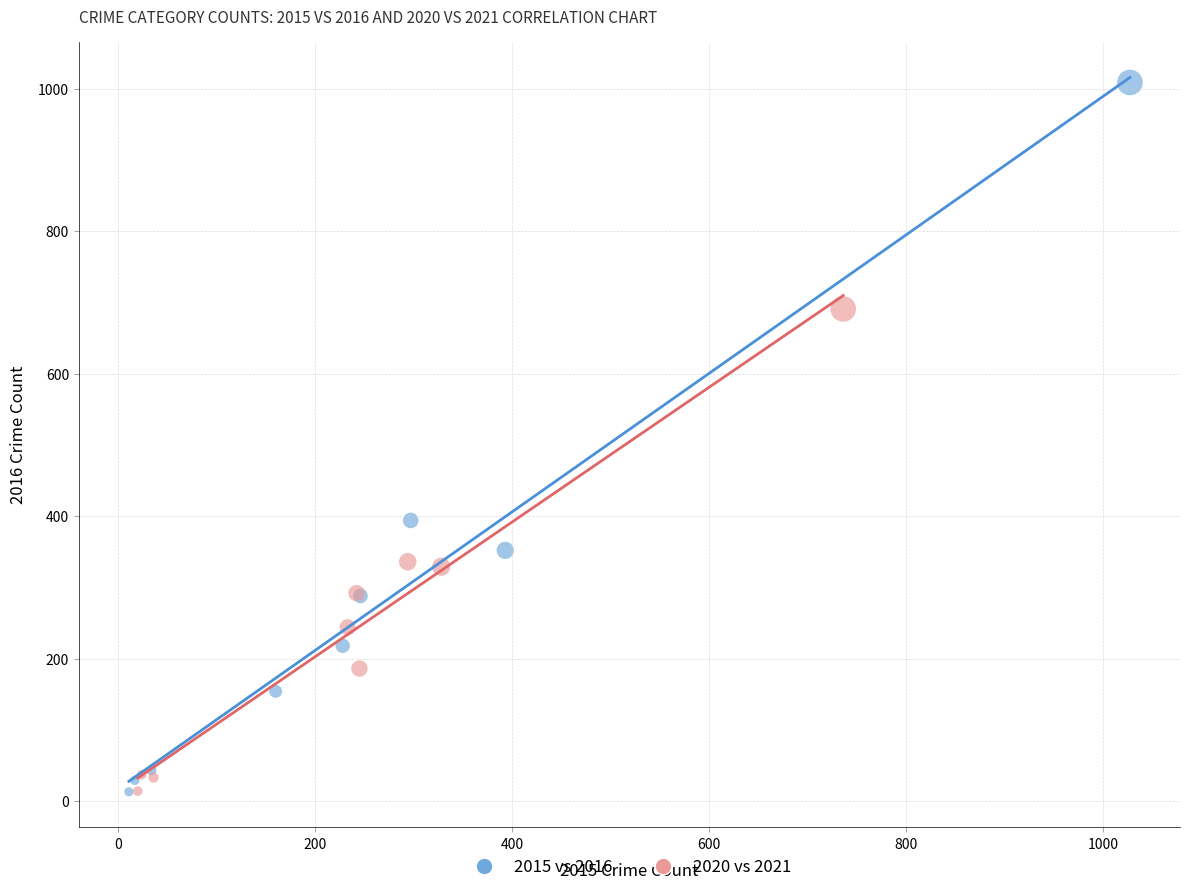

What are all the series names shown in the legend?

2015 vs 2016, 2020 vs 2021